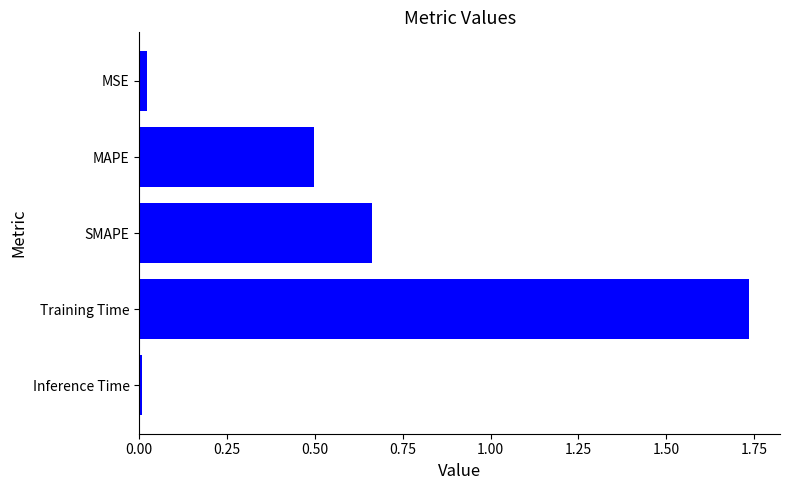

What is the label of the 3rd bar from the top?

SMAPE